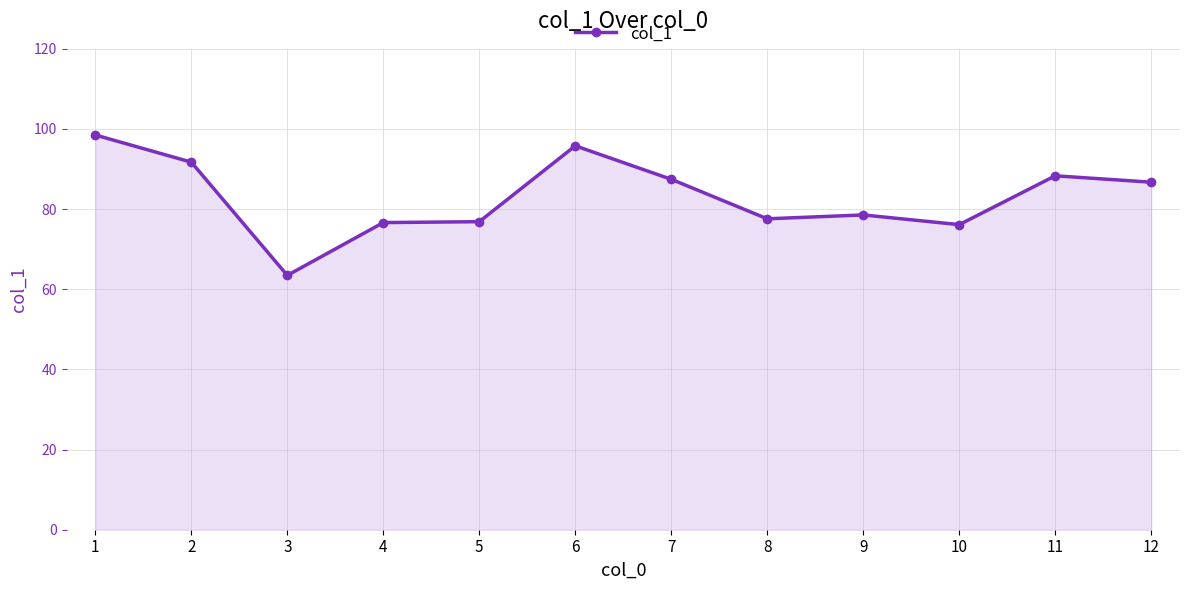

What is the approximate value at 3?

63.5